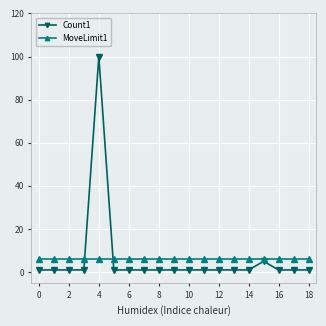

Does the chart display data point markers on the line(s)?

Yes